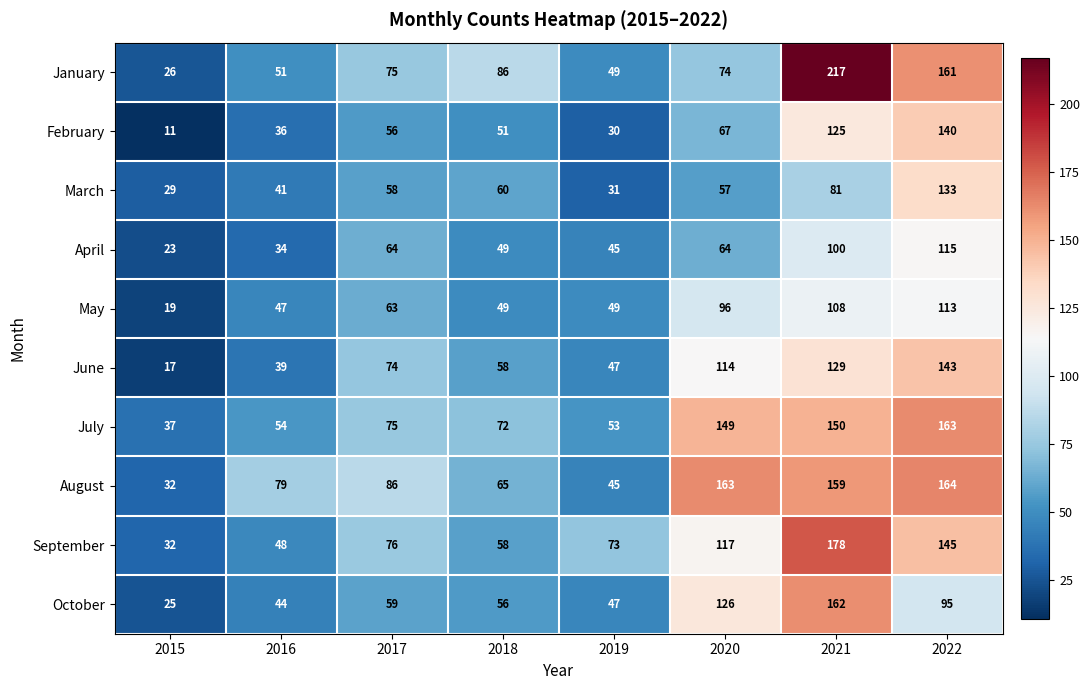

Between 2015 and 2022, which series saw the biggest shift?

January